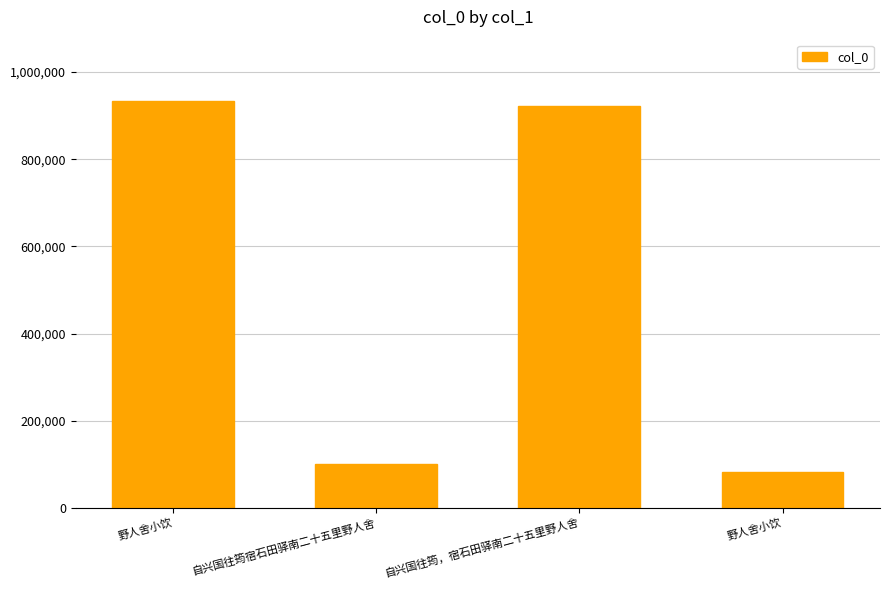

Reading left to right, transcribe all the data shown in this chart.

934159	99784	921318	83007